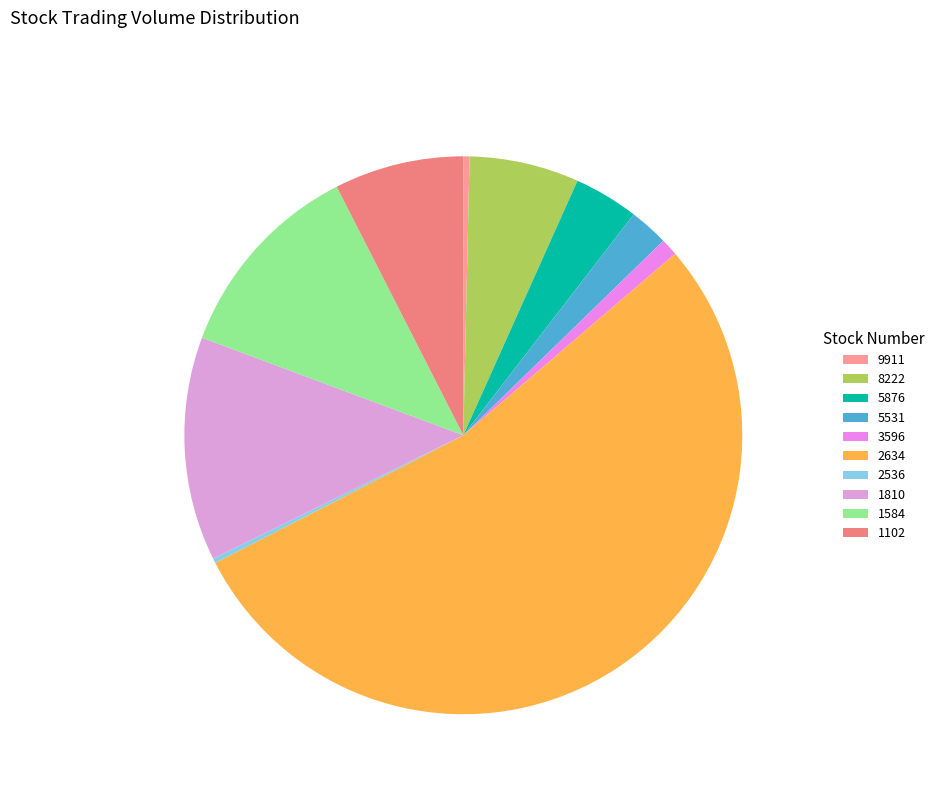

Rank the categories by value from lowest to highest.

2536, 9911, 3596, 5531, 5876, 8222, 1102, 1584, 1810, 2634